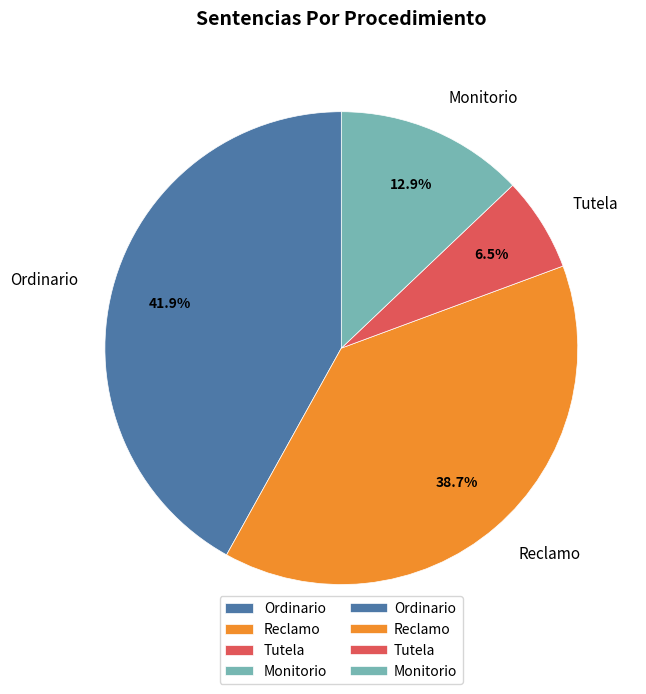

True or false: Monitorio accounts for 13% of the total.

True